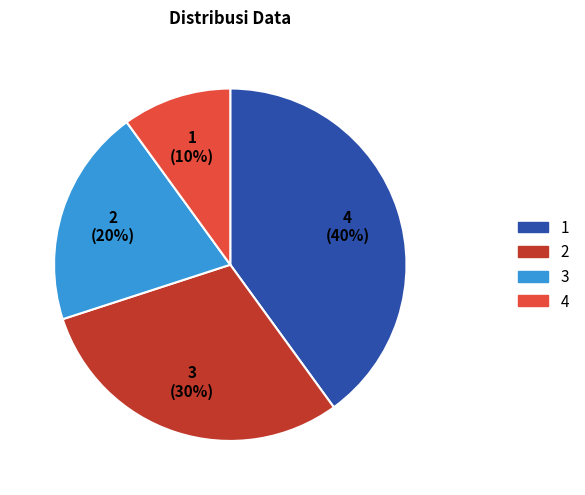

Which slice is the smallest?

4